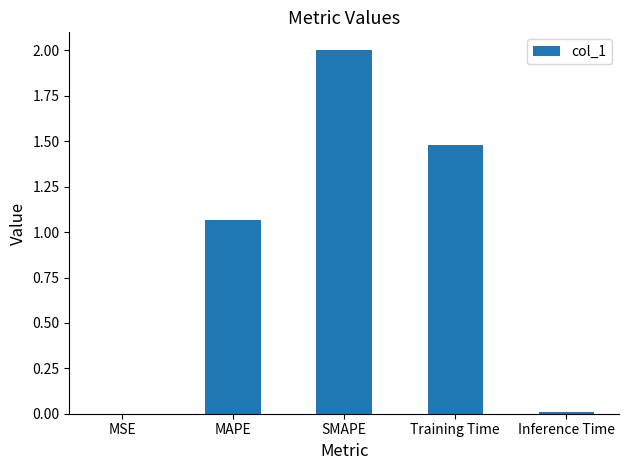

Where is the data nearest to the value 1?

MAPE